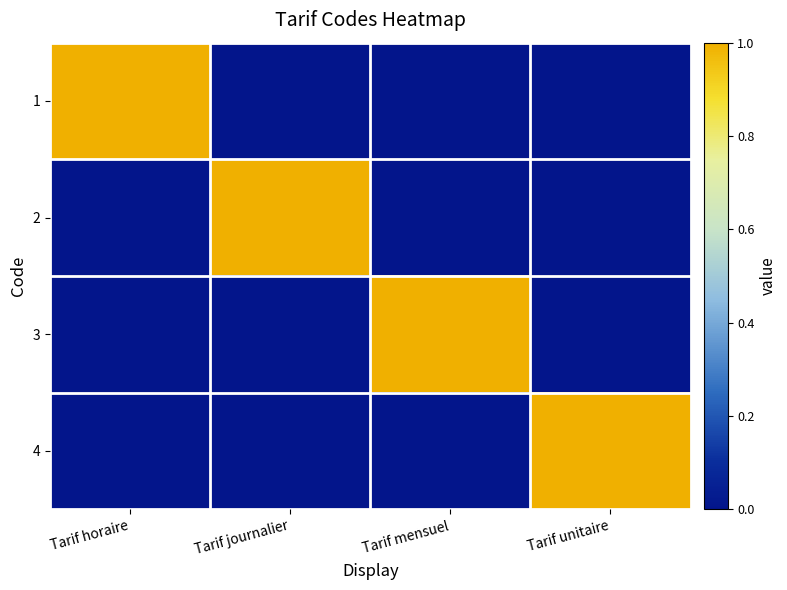

How many series are shown in this chart?

4